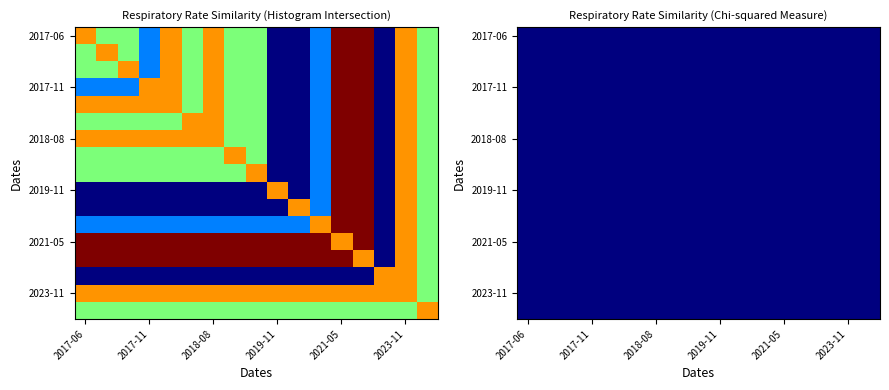

Which series has the largest total across all categories?

2021-05